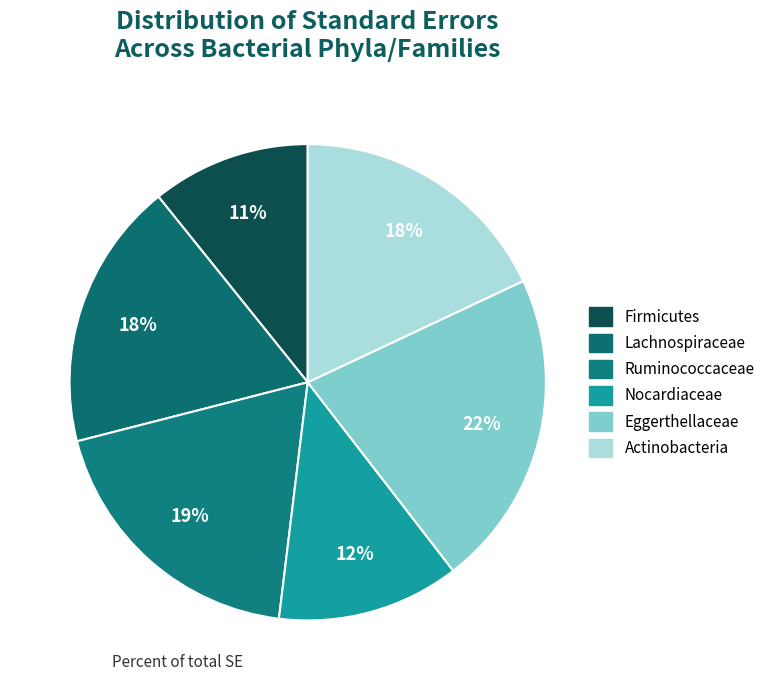

What portion of the pie excludes Ruminococcaceae?

80.9%